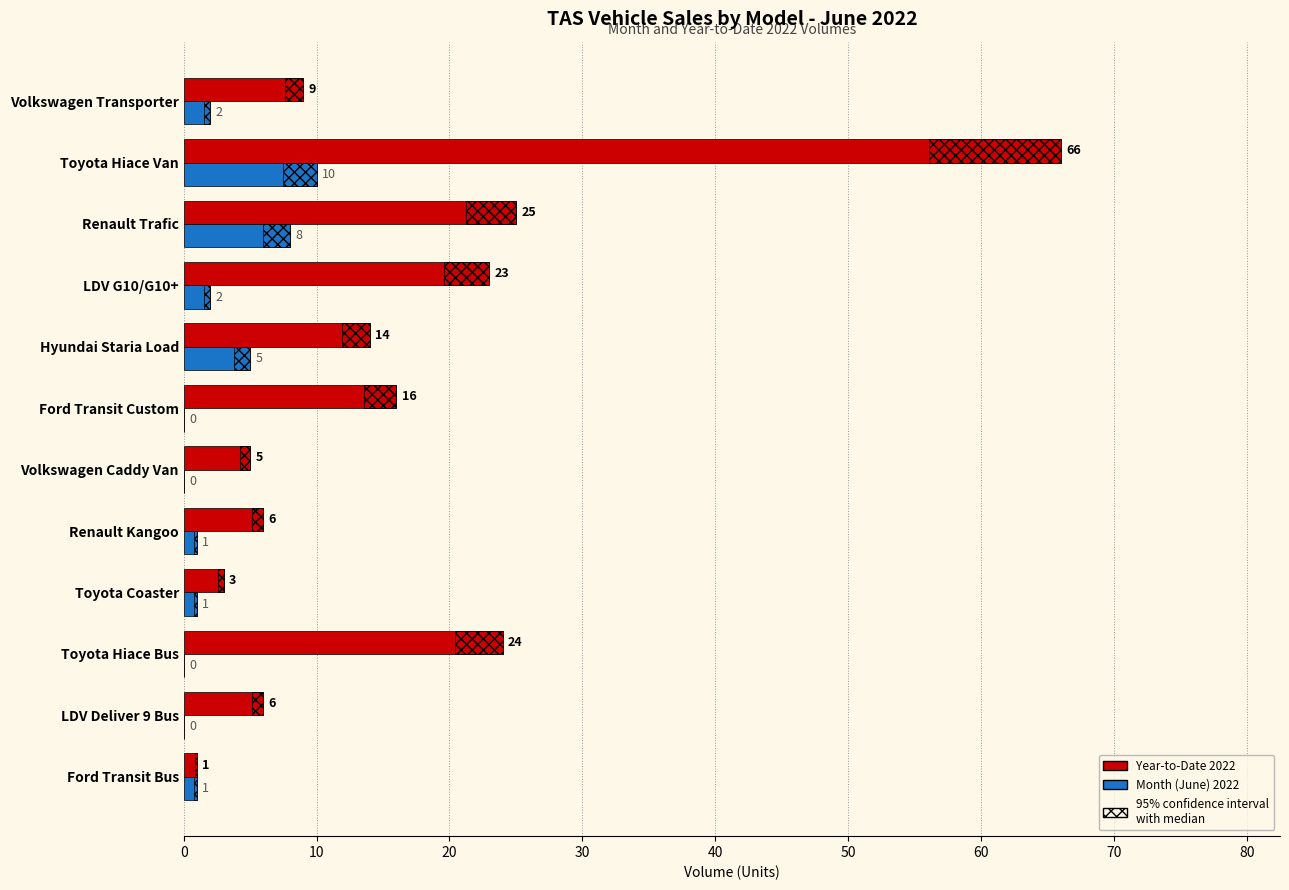

At which category is the sum across all series the highest?

10